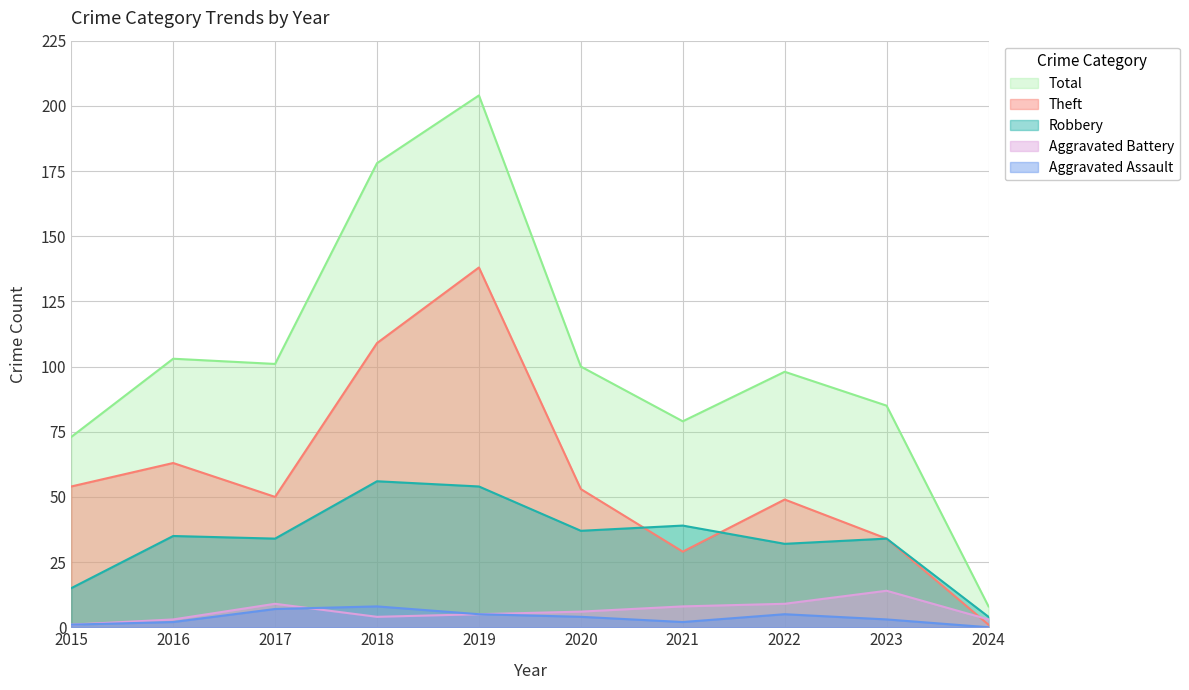

How many lines are shown in the chart?

5